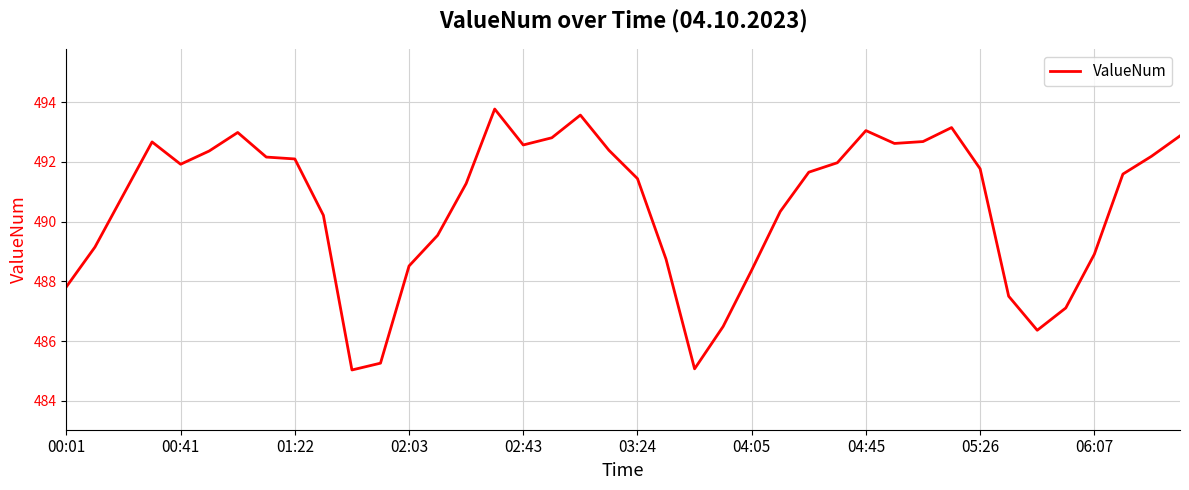

What is the maximum value shown in the chart?

493.8